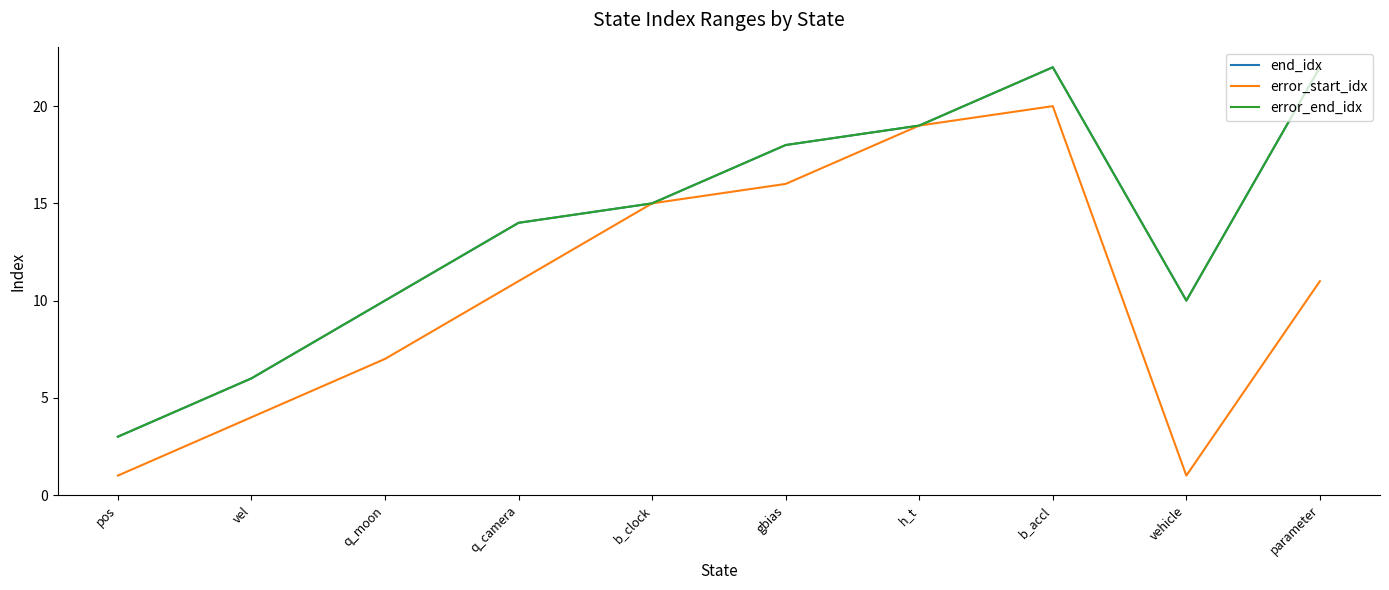

Reading left to right, extract all data points from this chart.

end_idx: pos=3	vel=6	q_moon=10	q_camera=14	b_clock=15	gbias=18	h_t=19	b_accl=22	vehicle=10	parameter=22
error_start_idx: pos=1	vel=4	q_moon=7	q_camera=11	b_clock=15	gbias=16	h_t=19	b_accl=20	vehicle=1	parameter=11
error_end_idx: pos=3	vel=6	q_moon=10	q_camera=14	b_clock=15	gbias=18	h_t=19	b_accl=22	vehicle=10	parameter=22